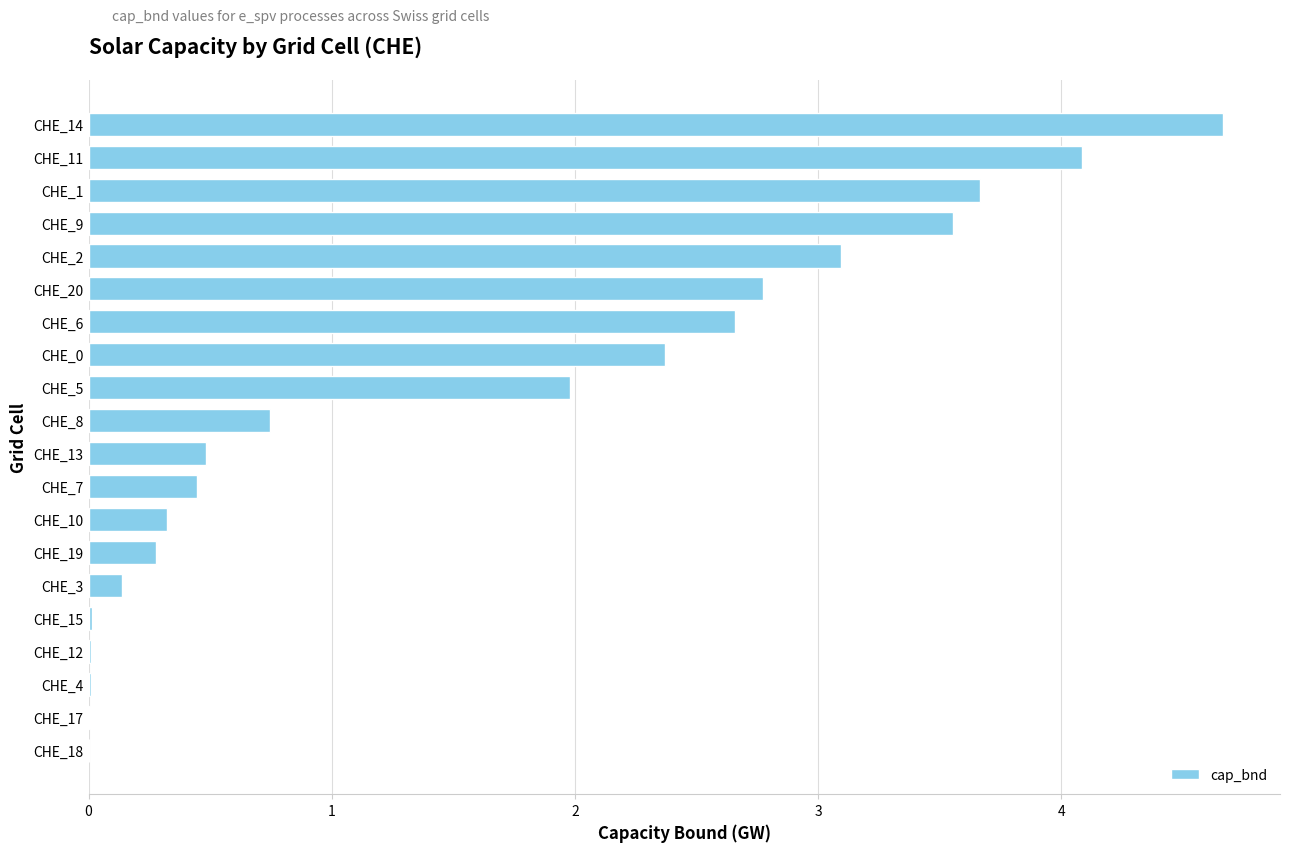

What is the sum of all values?

31.3